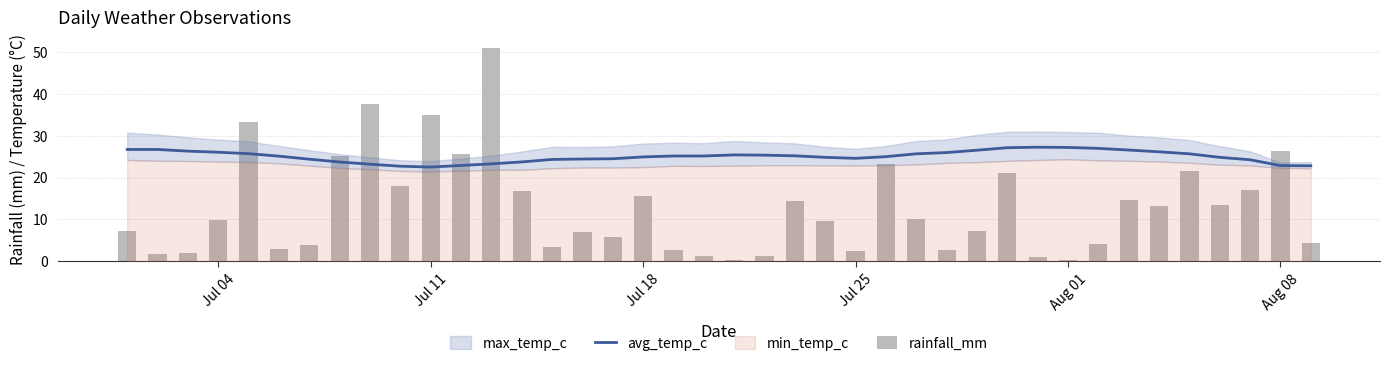

What is the difference between the second highest and second lowest values in the avg_temp_c series?

4.5